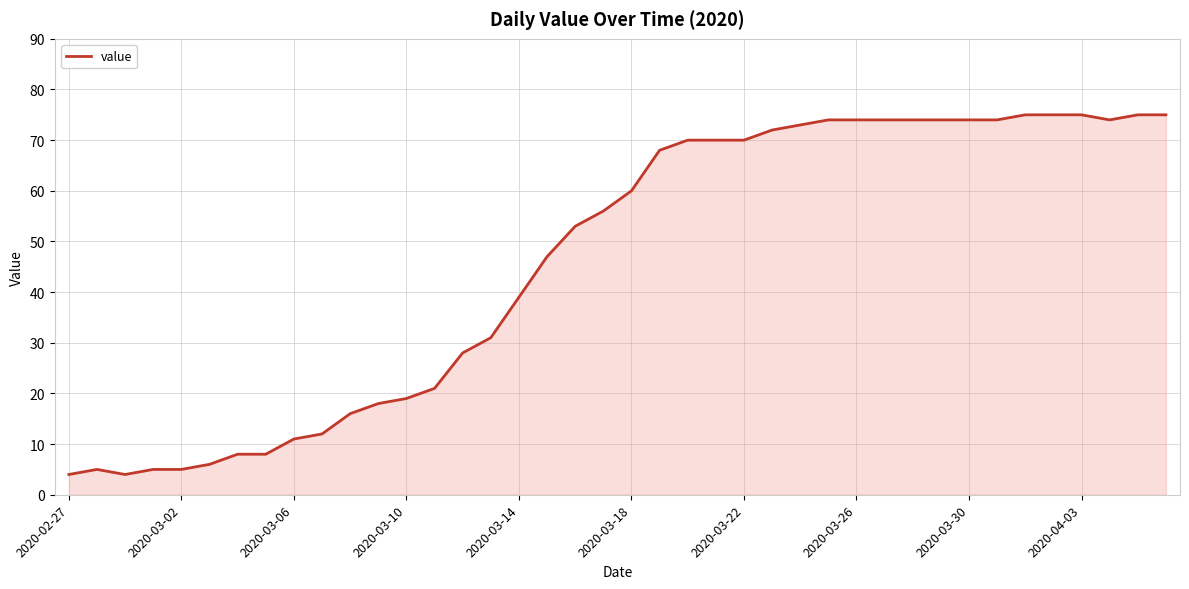

What is the difference between the maximum and minimum values?

71